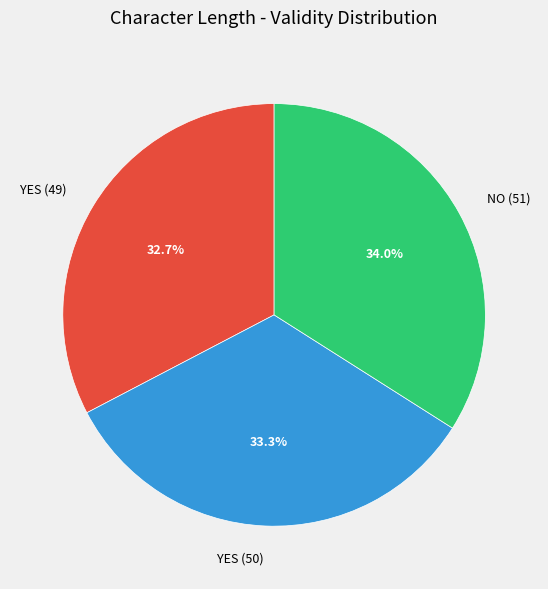

Approximately how many times larger is the value at YES (49) compared to NO (51)?

1.0